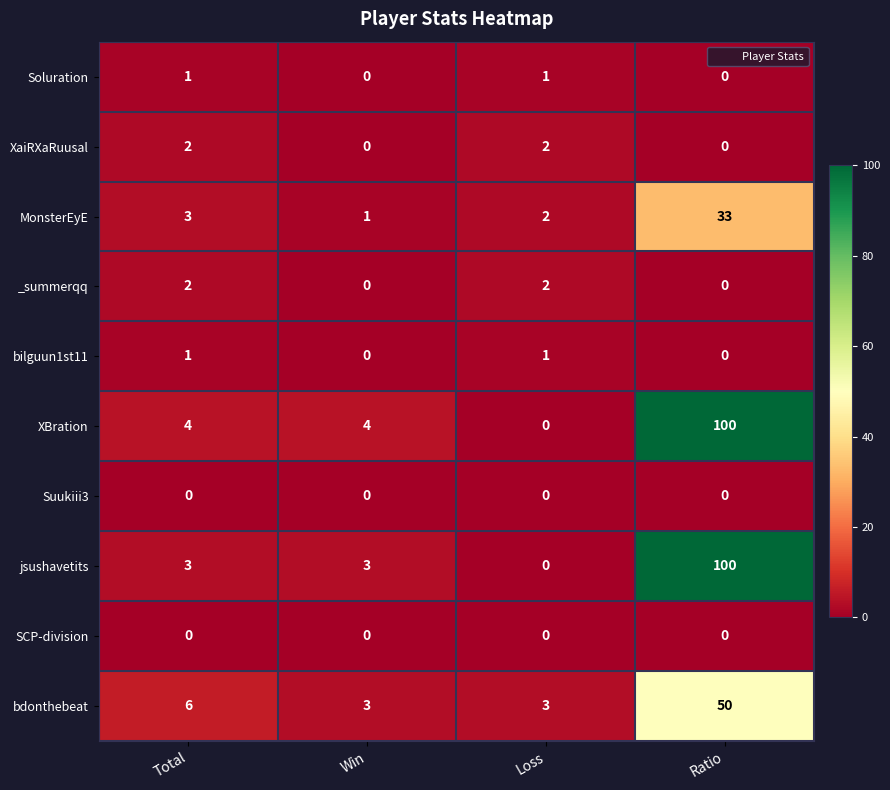

Where is MonsterEyE nearest to the value 17?

Total